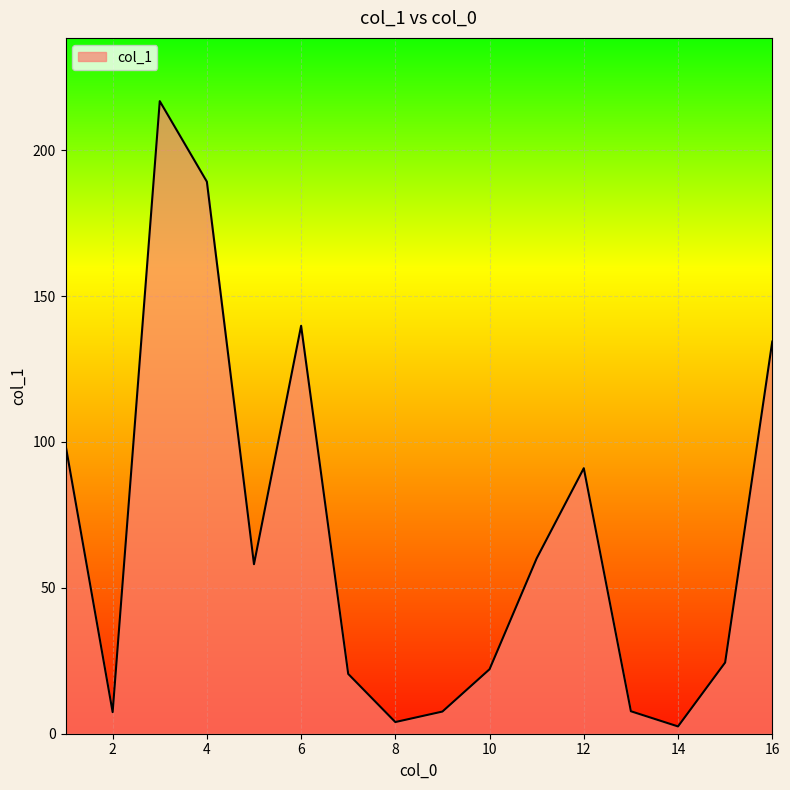

What is the difference between the maximum and minimum values?

214.3